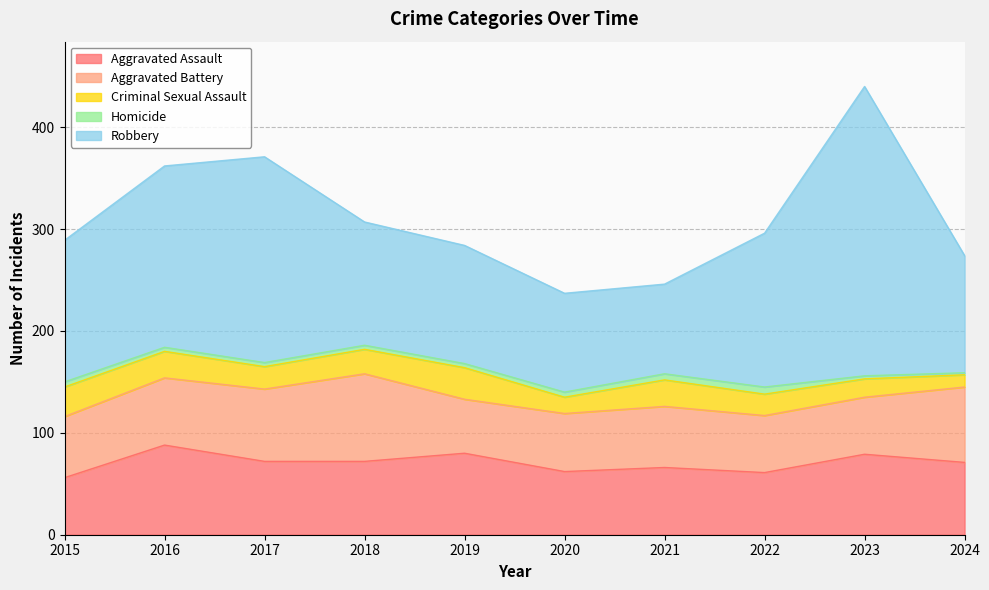

Reading left to right, list all the values displayed in this chart.

Aggravated Assault: 2015=56	2016=88	2017=72	2018=72	2019=80	2020=62	2021=66	2022=61	2023=79	2024=71
Aggravated Battery: 2015=60	2016=66	2017=71	2018=86	2019=53	2020=57	2021=60	2022=56	2023=56	2024=74
Criminal Sexual Assault: 2015=29	2016=26	2017=22	2018=24	2019=31	2020=16	2021=26	2022=21	2023=18	2024=12
Homicide: 2015=5	2016=4	2017=4	2018=4	2019=4	2020=5	2021=6	2022=7	2023=3	2024=2
Robbery: 2015=139	2016=178	2017=202	2018=121	2019=116	2020=97	2021=88	2022=151	2023=284	2024=115